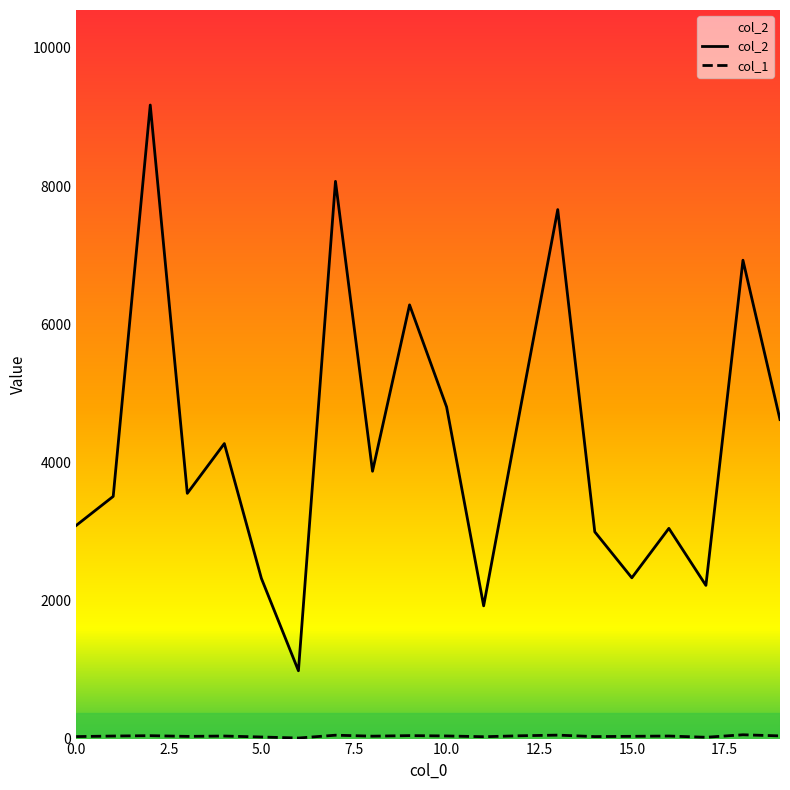

Which series has the largest range (max minus min)?

col_2